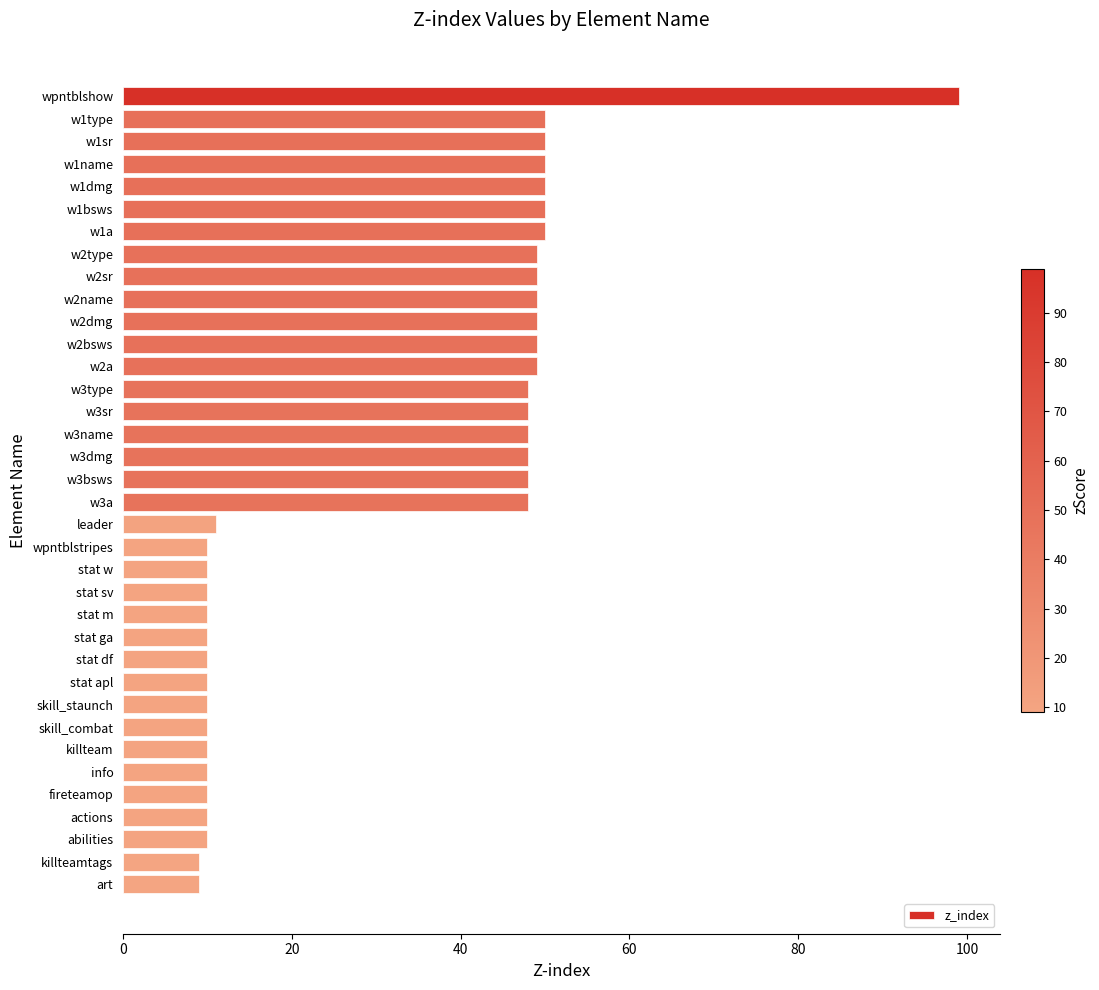

The value at w3dmg is 32. True or false?

False